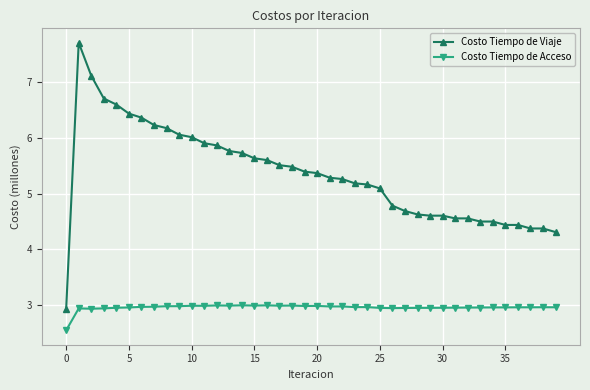

True or false: Costo Tiempo de Viaje and Costo Tiempo de Acceso intersect in this chart.

False